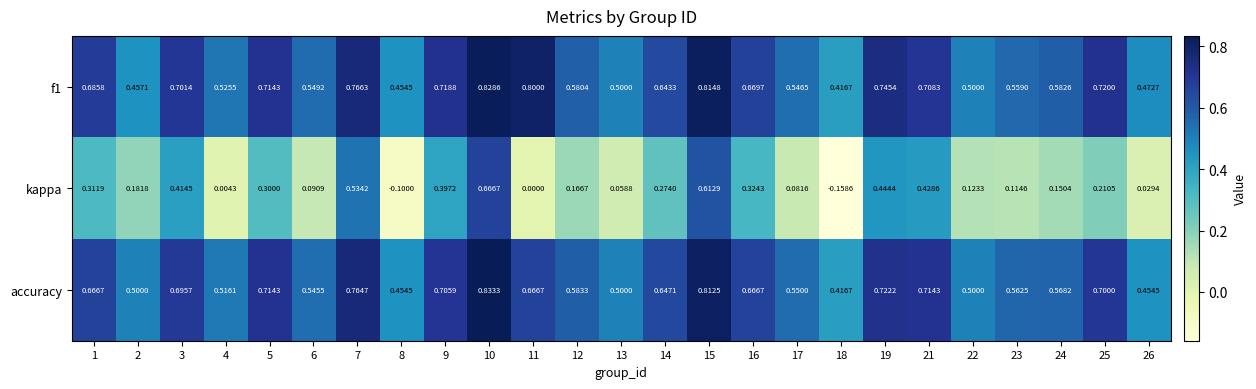

Is the value of kappa at 7 greater than the value of f1 at 9?

No